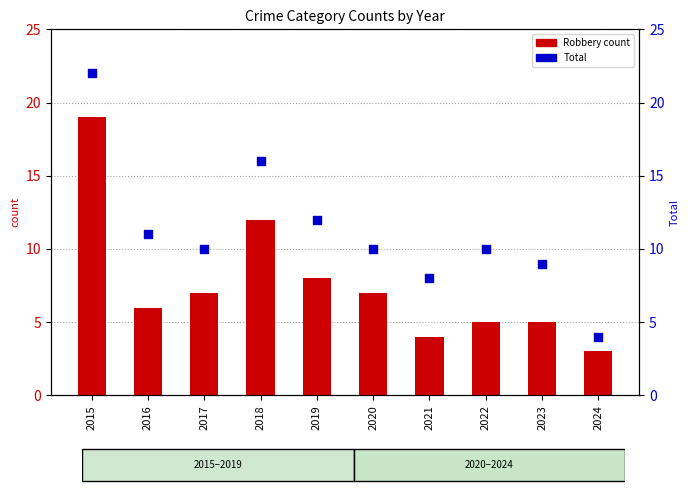

Which series contains the highest Y value?

Total